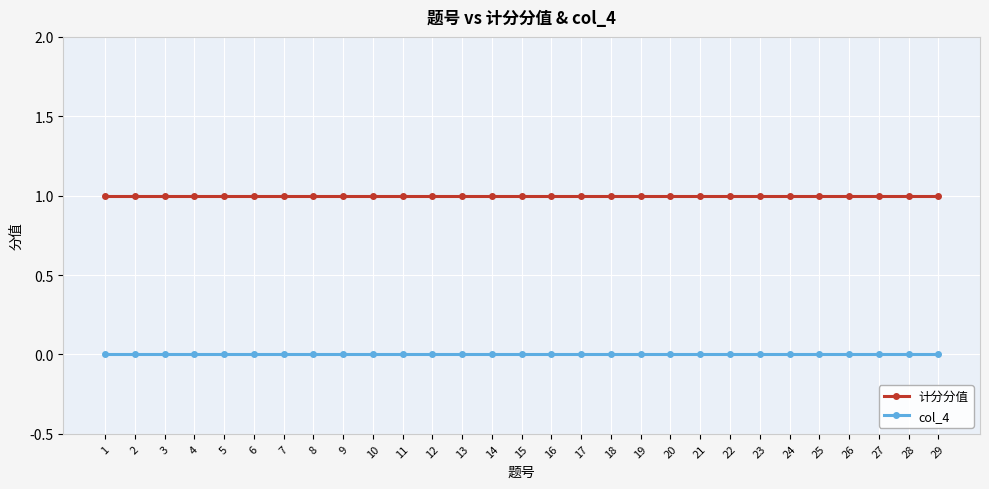

Which series has the largest total across all categories?

计分分值